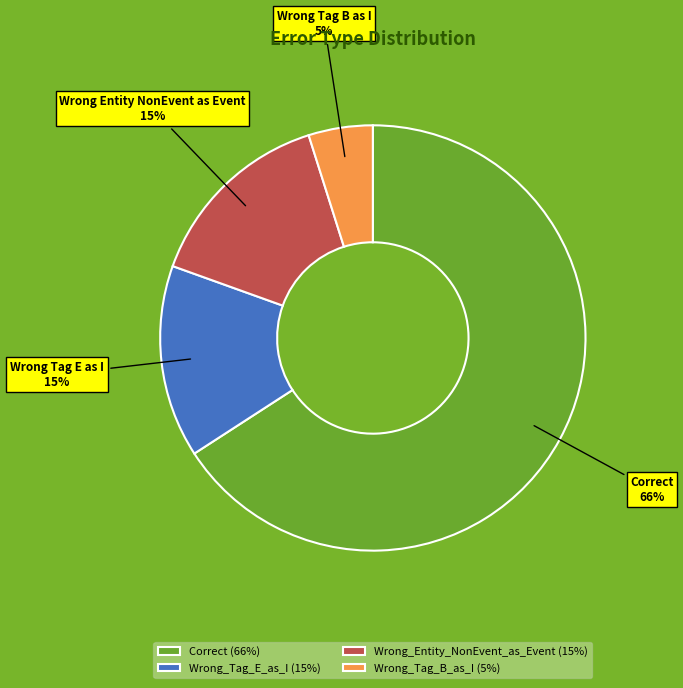

To the nearest percent, what is the average slice percentage?

25%